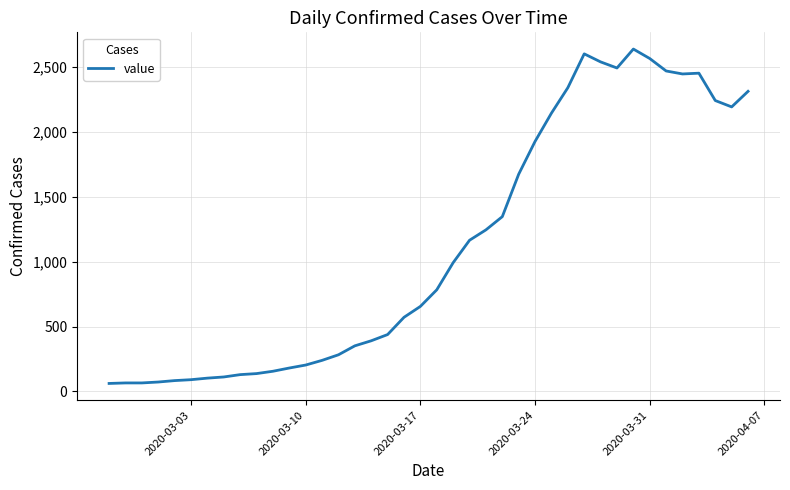

What is the difference between the maximum and minimum values?

2578